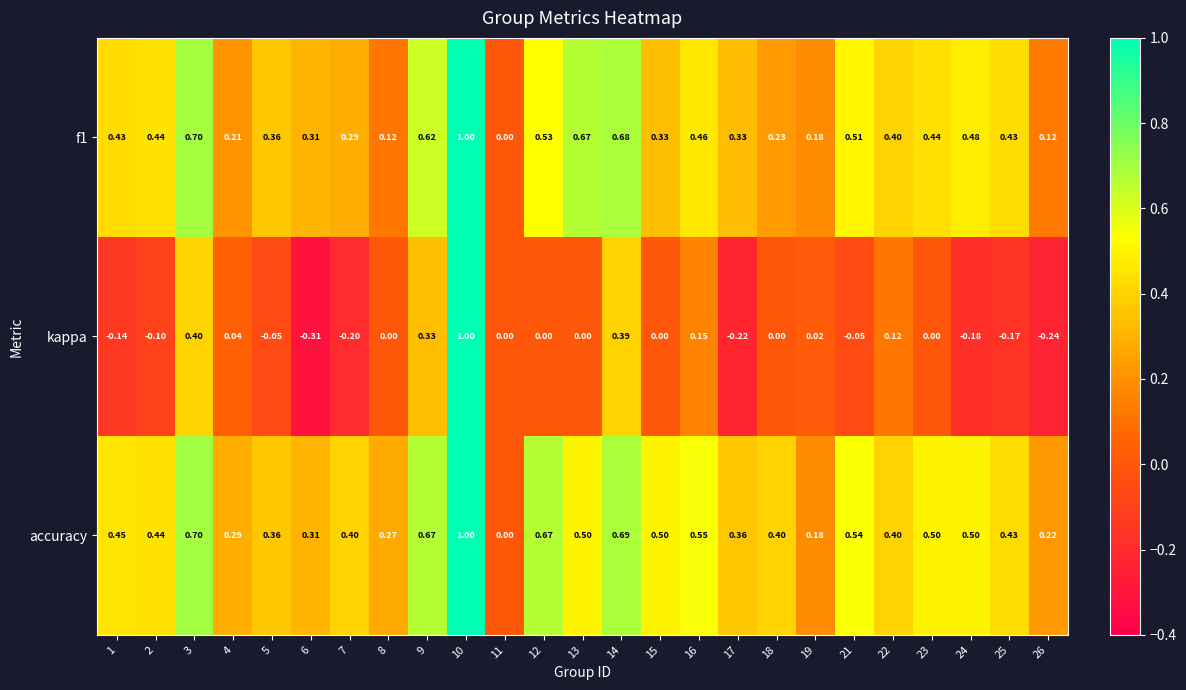

Which series has the largest total across all categories?

accuracy